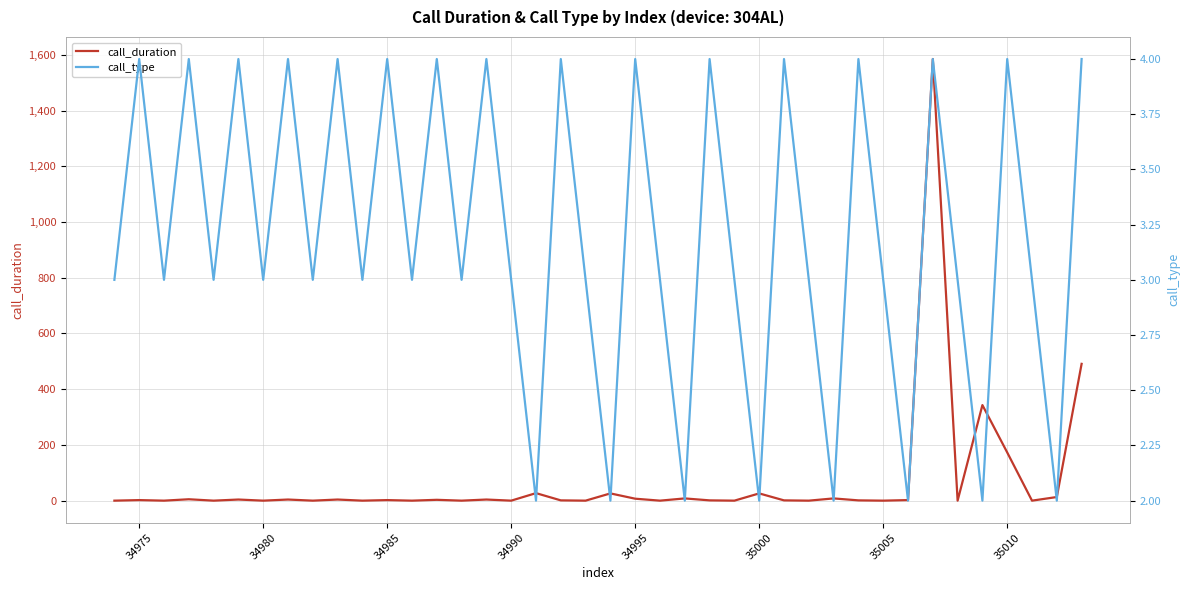

What is the highest value of the call_duration series?

1585